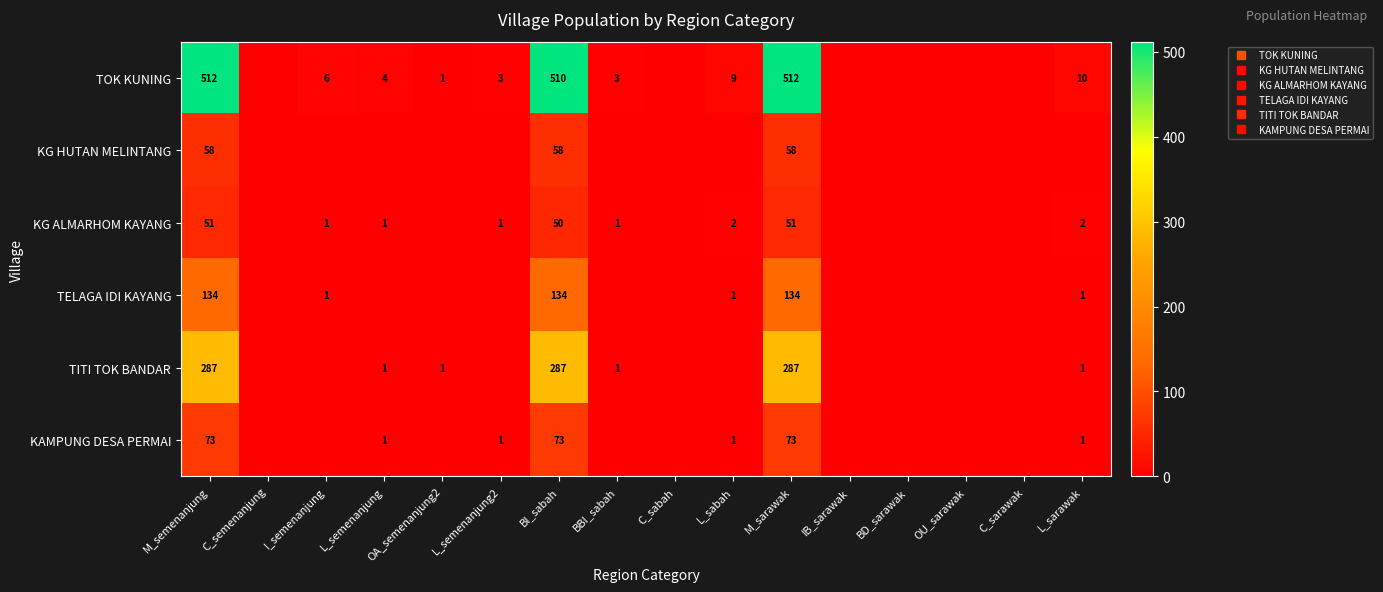

Is the value of TITI TOK BANDAR at L_semenanjung greater than the value of TELAGA IDI KAYANG at C_sabah?

Yes